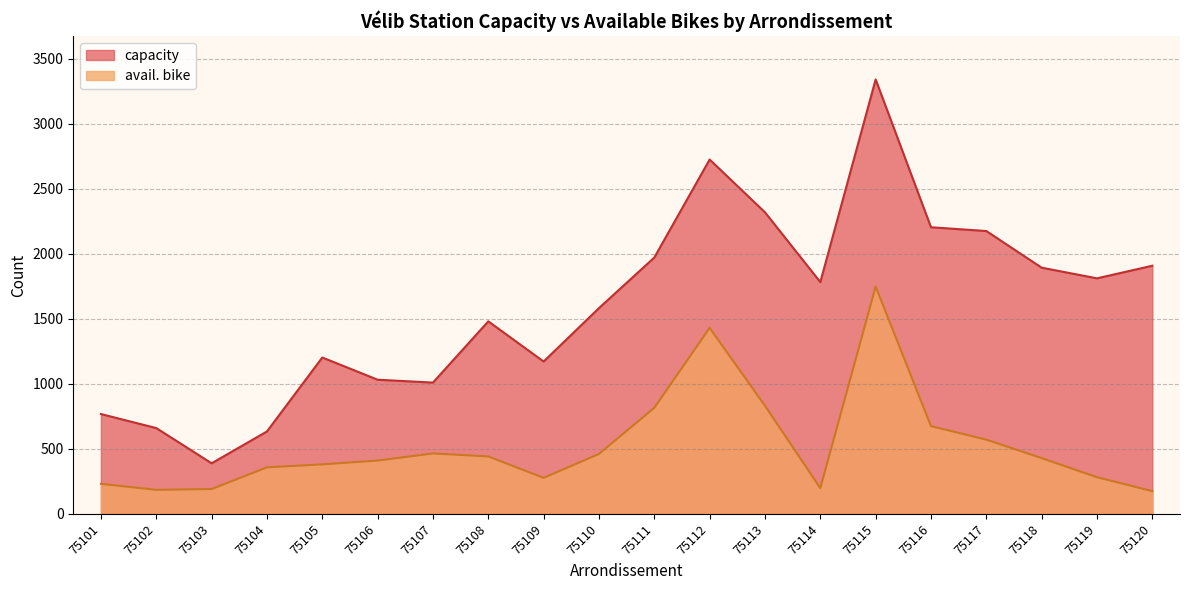

Rank the series by their maximum value, from highest to lowest.

capacity, avail. bike